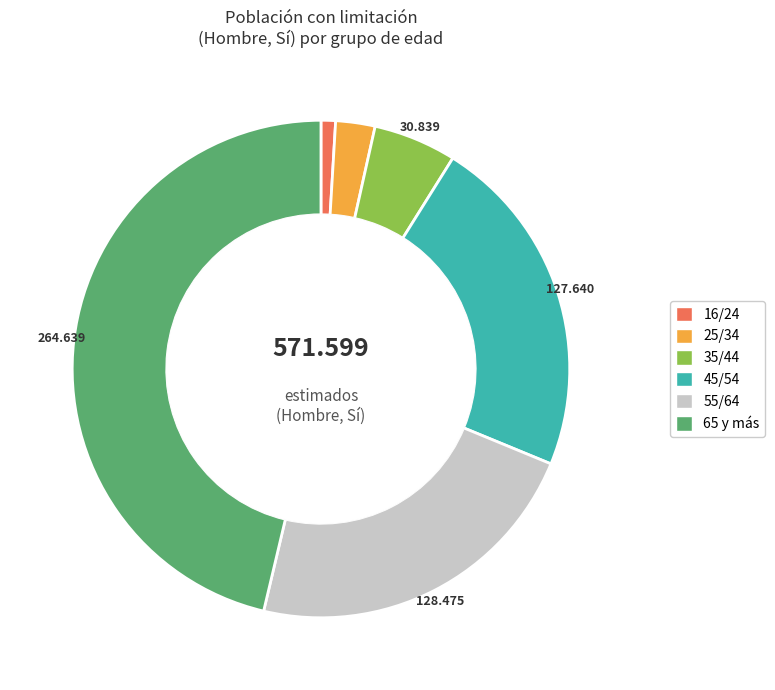

Does 35/44 account for over 50% of the chart?

No